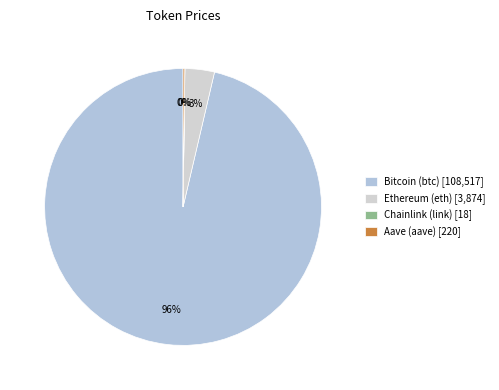

To the nearest percent, what portion does Ethereum (eth) represent?

3%